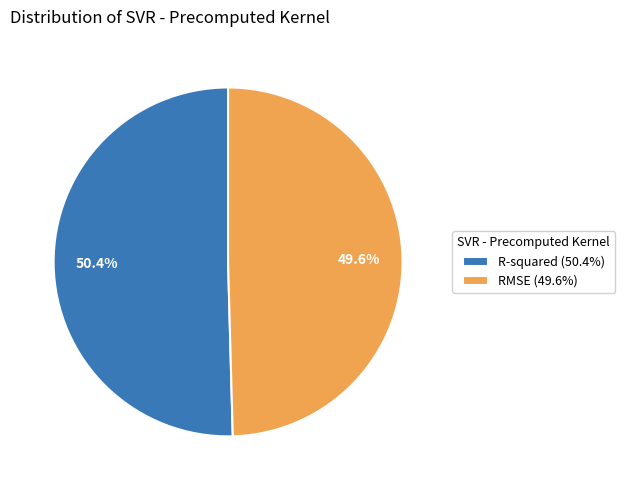

Is there a majority slice in this chart?

Yes